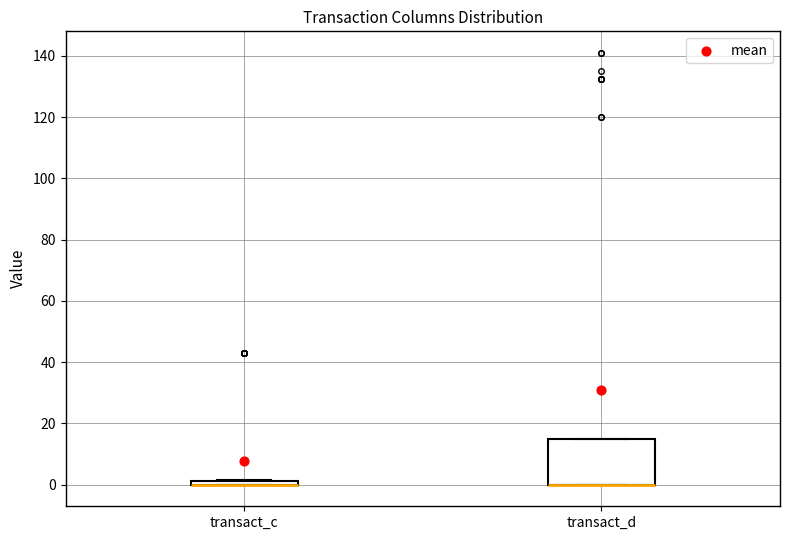

Where is the upper edge of the box for transact_d on the y-axis? The values are not printed on the chart, so give them approximately, as read against the axis.

14